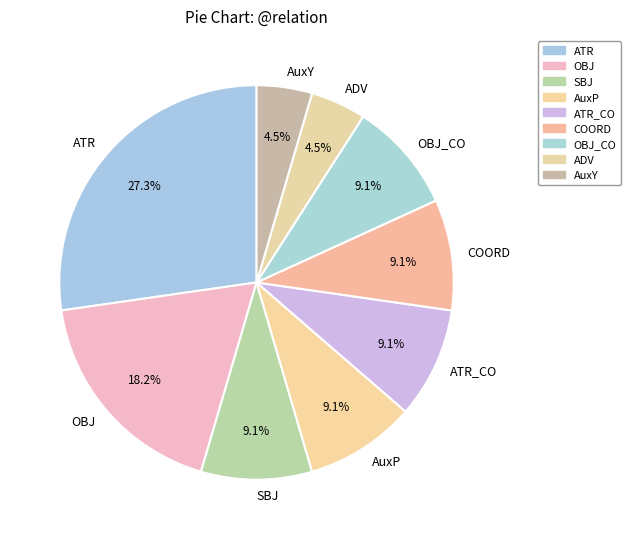

Which has a higher value, AuxP or AuxY?

AuxP